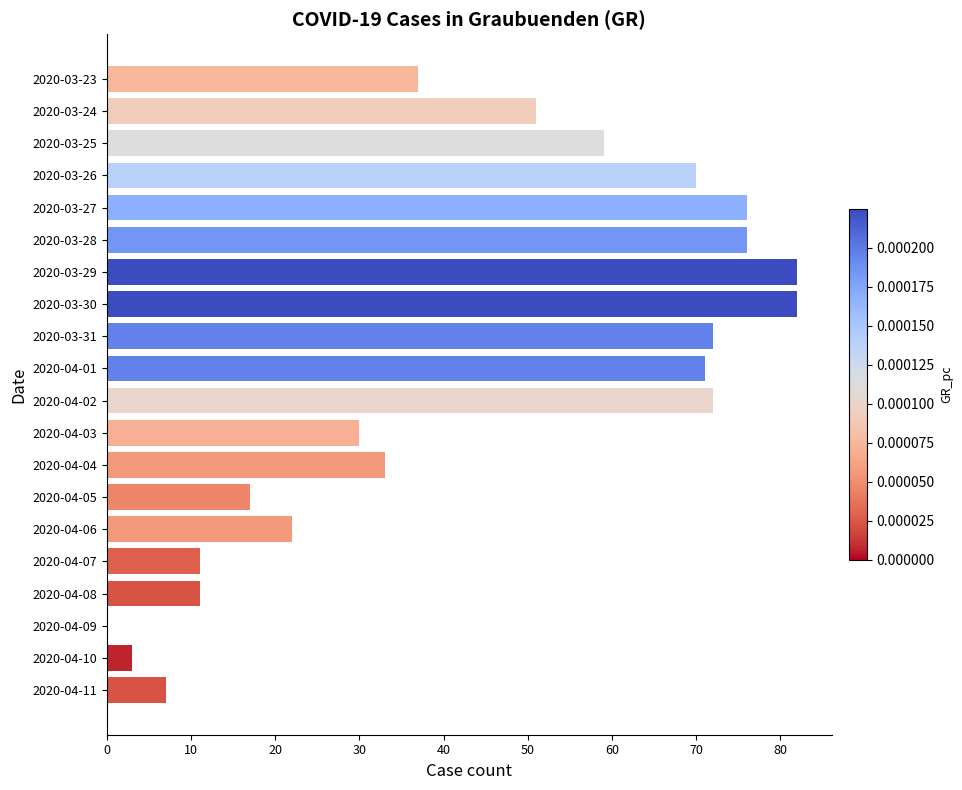

Reading bottom to top, extract all data points from this chart.

2020-04-11=7	2020-04-10=3	2020-04-09=0	2020-04-08=11	2020-04-07=11	2020-04-06=22	2020-04-05=17	2020-04-04=33	2020-04-03=30	2020-04-02=72	2020-04-01=71	2020-03-31=72	2020-03-30=82	2020-03-29=82	2020-03-28=76	2020-03-27=76	2020-03-26=70	2020-03-25=59	2020-03-24=51	2020-03-23=37